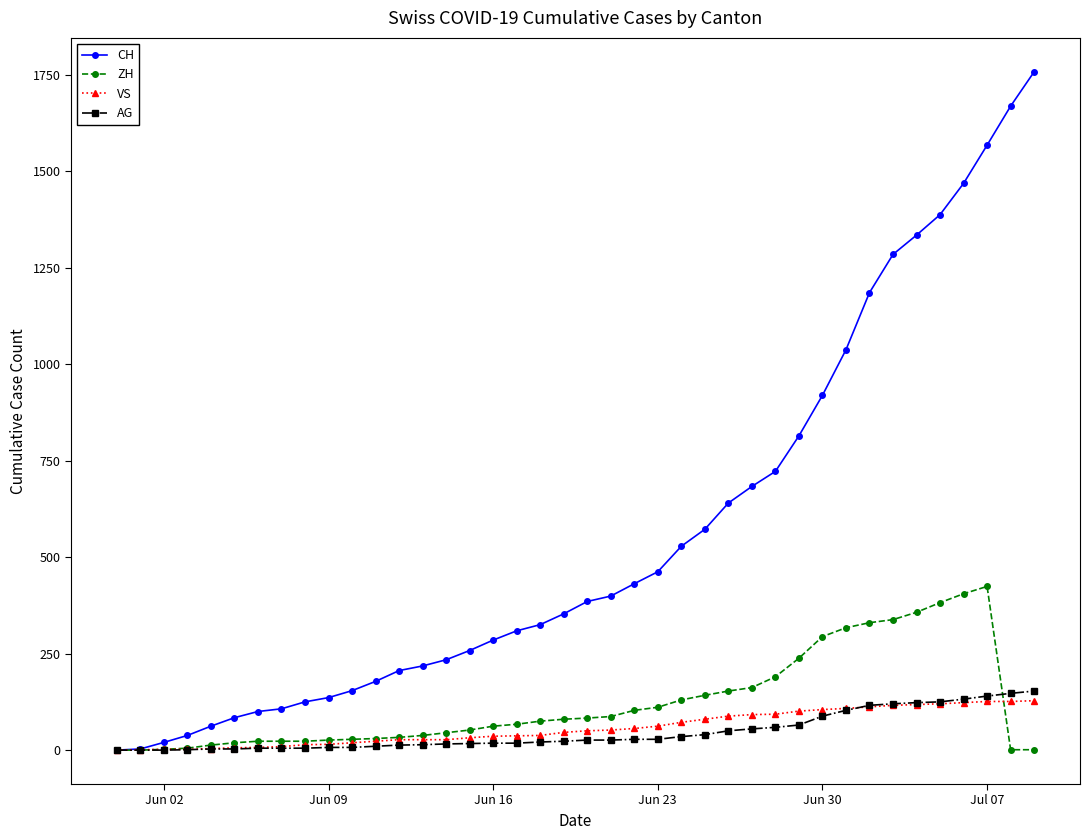

Which series has the widest spread of values?

CH